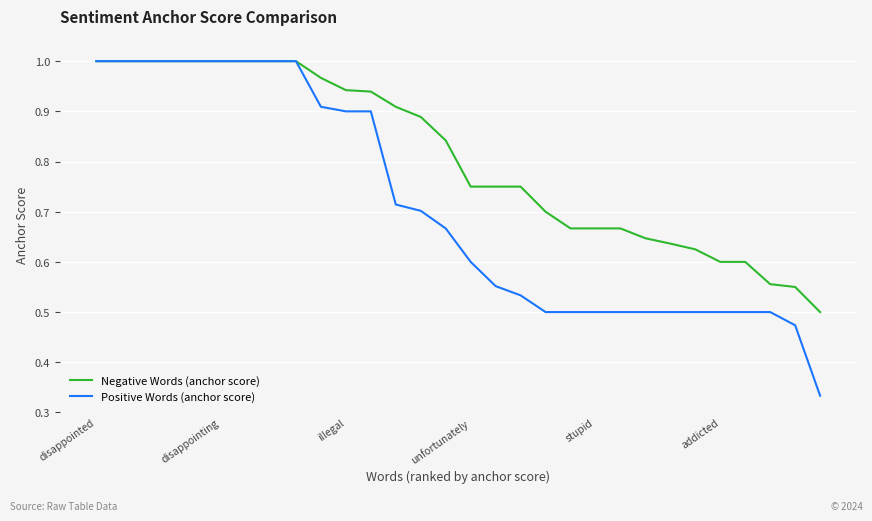

Which series has the largest total across all categories?

Negative Words (anchor score)